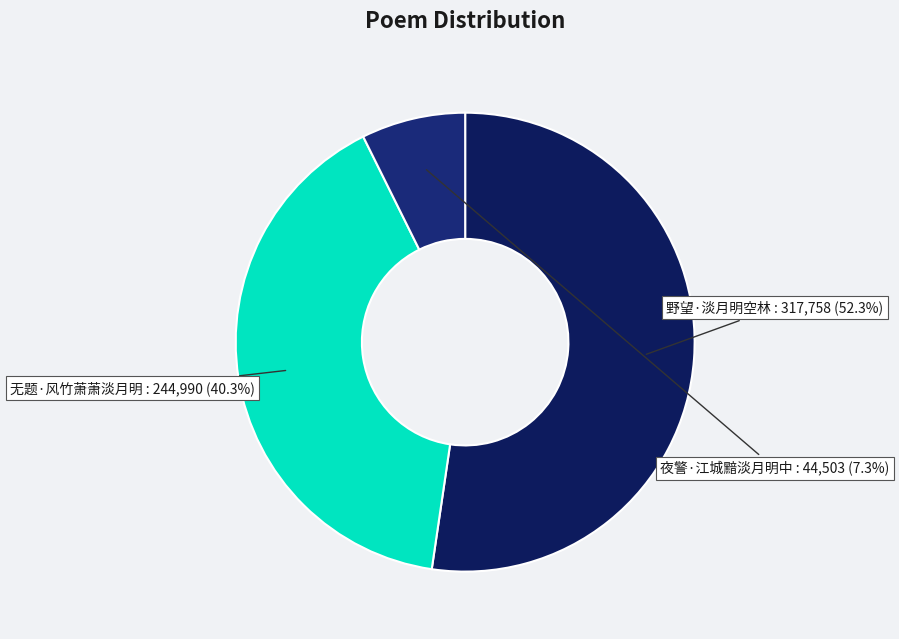

How many slices are in this pie chart?

3